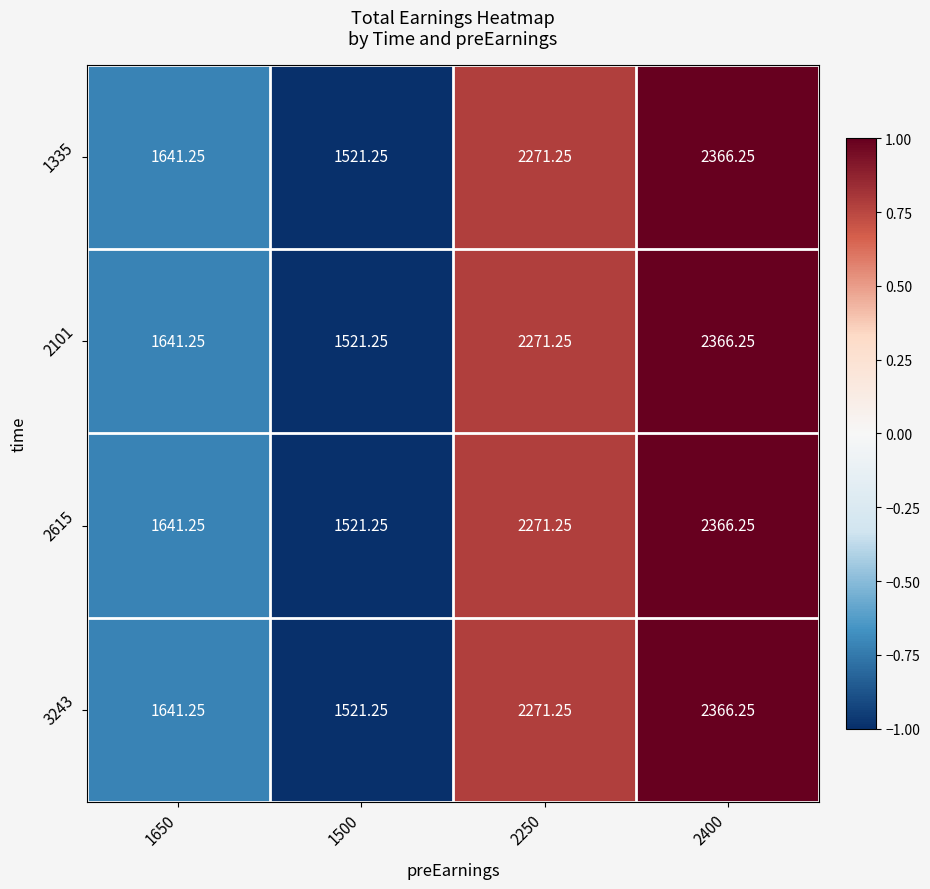

Count the number of data series in this chart.

4